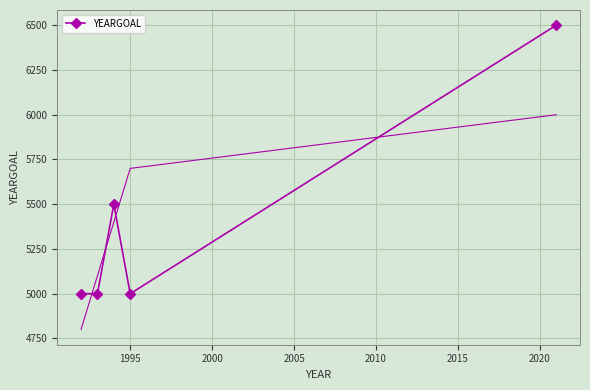

True or false: there are more than 1 points higher than both neighbors.

False